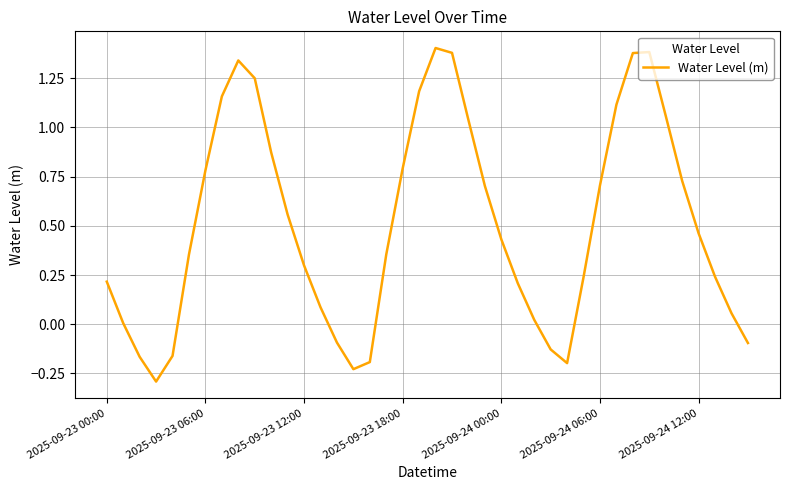

What is the smallest value displayed?

-0.3